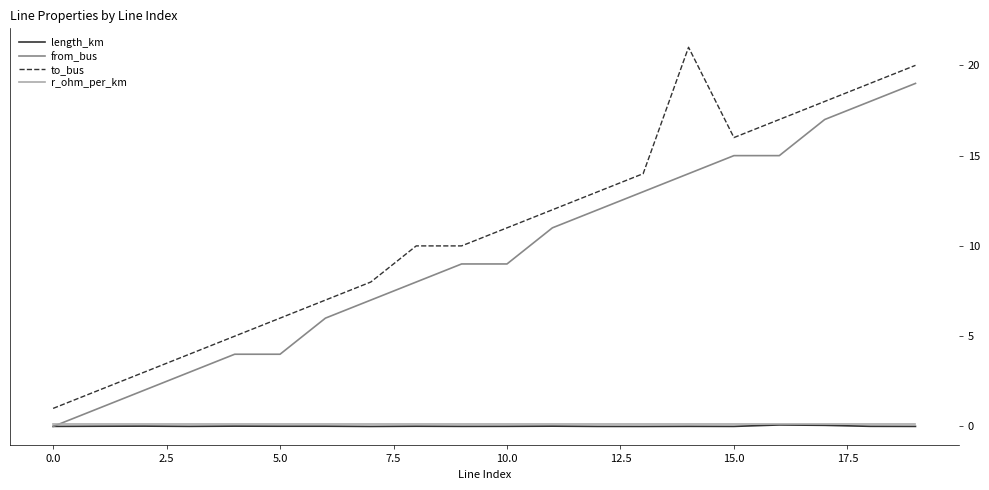

Which series has the largest total across all categories?

to_bus